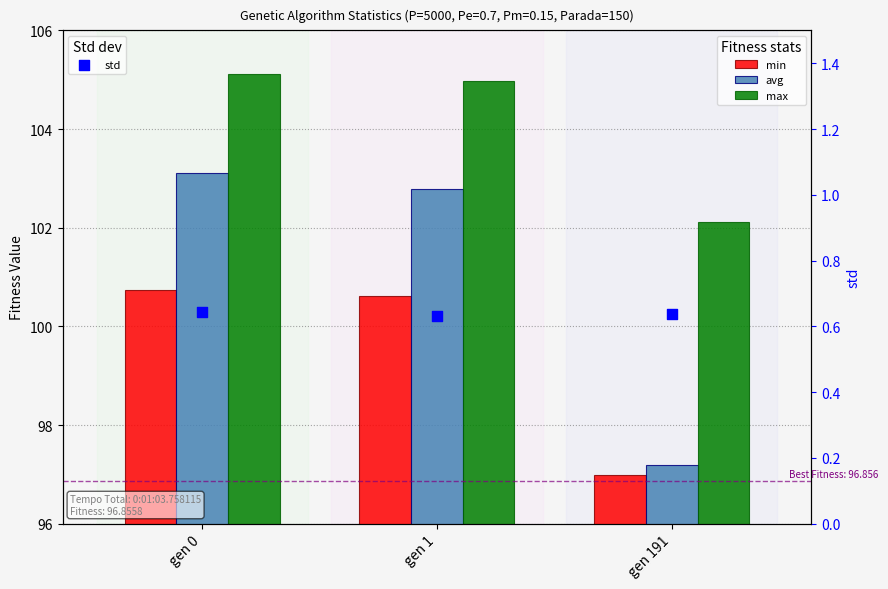

Is the value of min at gen 191 greater than the value of std at gen 191?

Yes